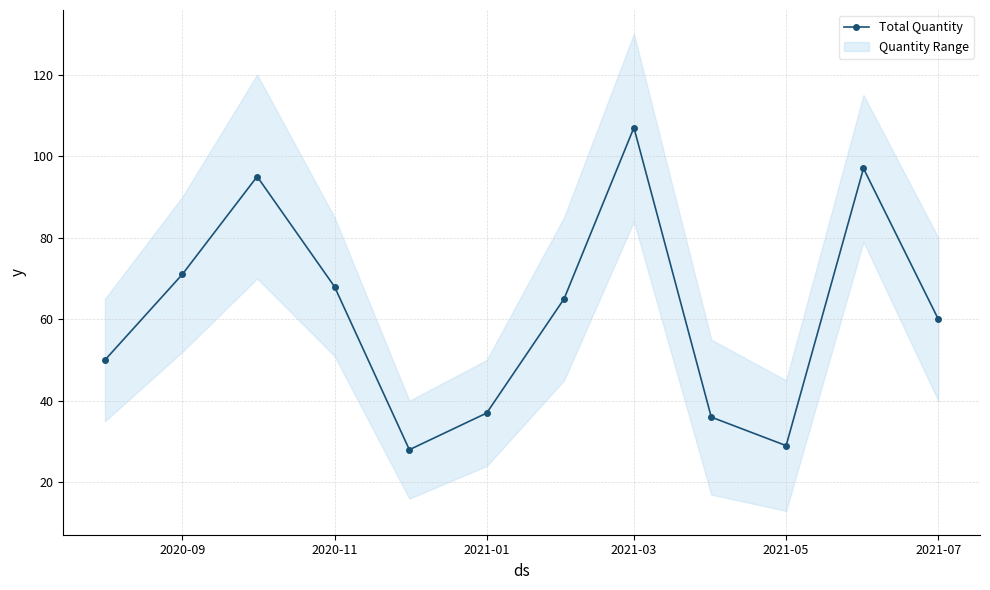

What is the highest value of the Total Quantity series?

107